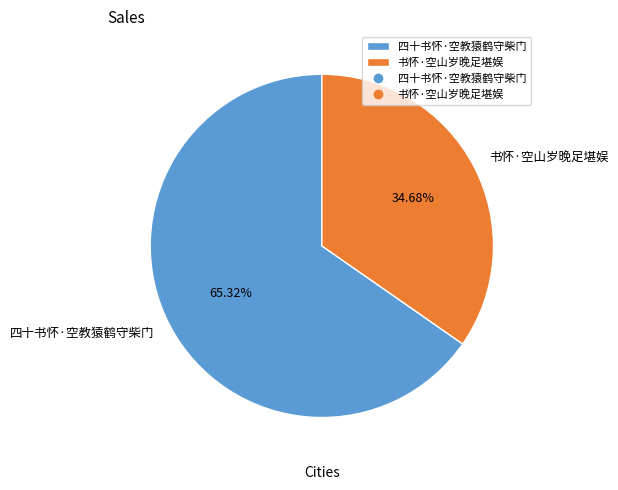

To the nearest percent, what portion does 四十书怀·空教猿鹤守柴门 represent?

65%